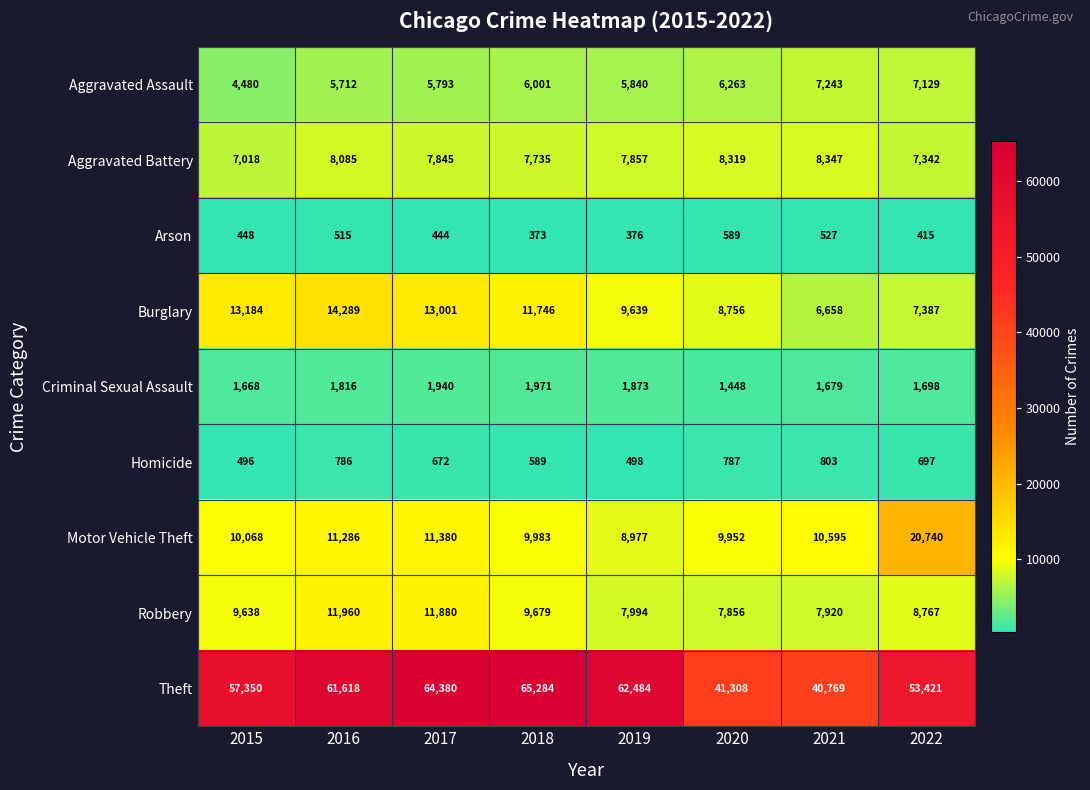

The value of Theft at 2020 is 56766. True or false?

False